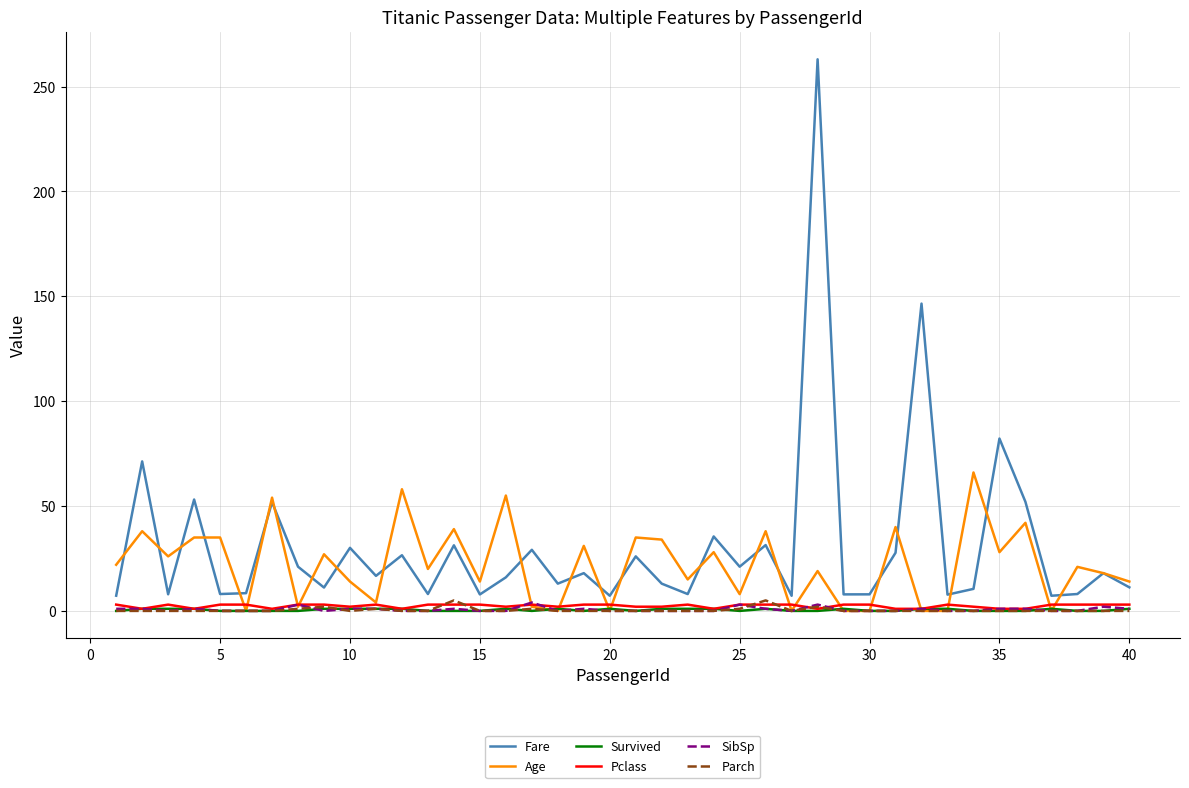

What is the maximum value shown in the chart?

263.0